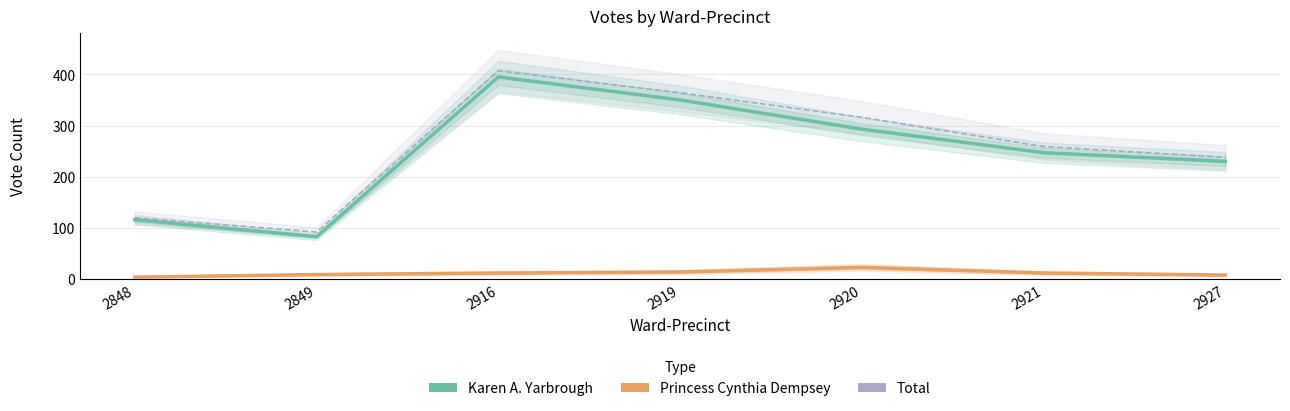

What is the greatest value displayed?

407